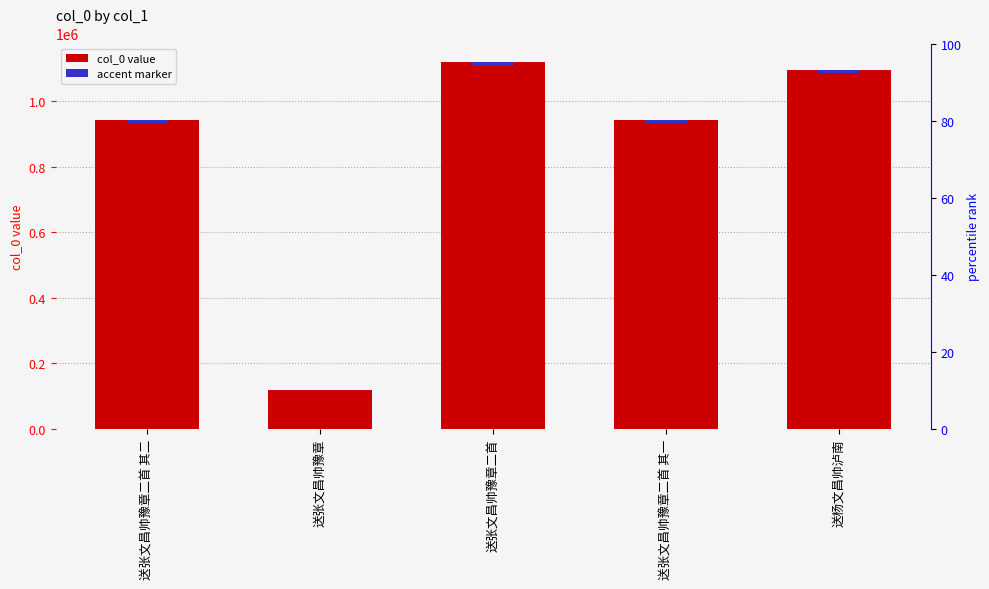

What is the difference between the second highest and second lowest values?

152316